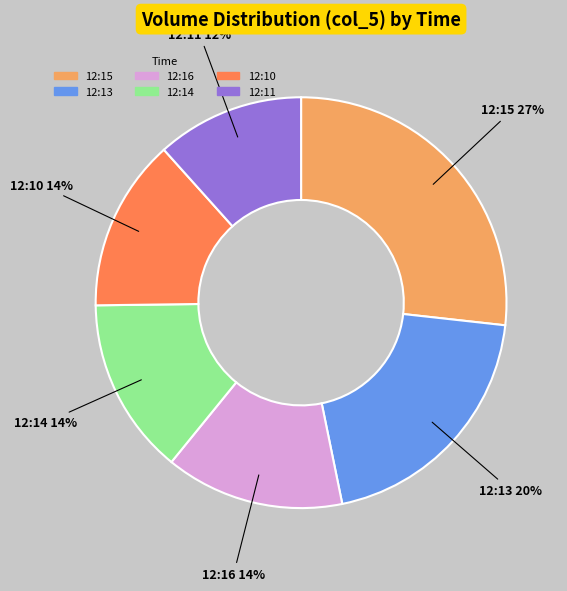

Which category has the biggest portion of the pie?

12:15